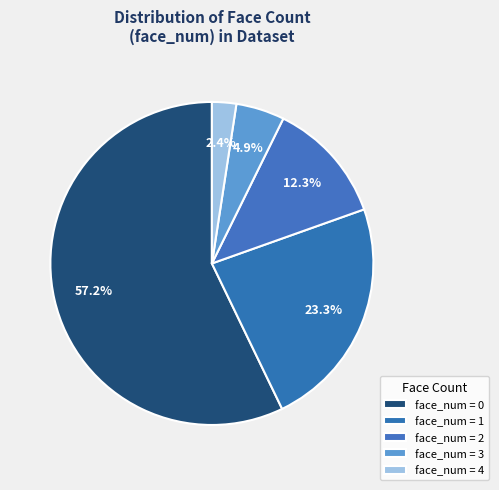

Count the number of slices in the pie.

5